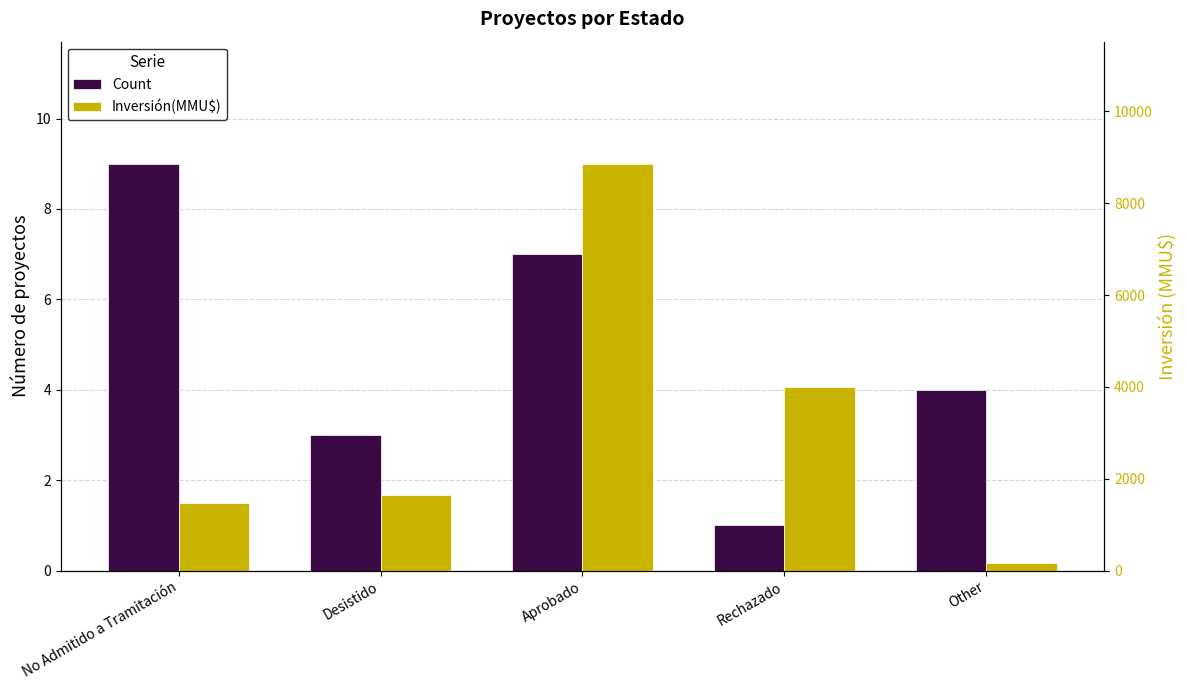

Reading right to left, list all the values displayed in this chart.

Count: Other=4	Rechazado=1	Aprobado=7	Desistido=3	No Admitido a Tramitación=9
Inversión(MMU$): Other=160	Rechazado=4000	Aprobado=8860	Desistido=1650	No Admitido a Tramitación=1467